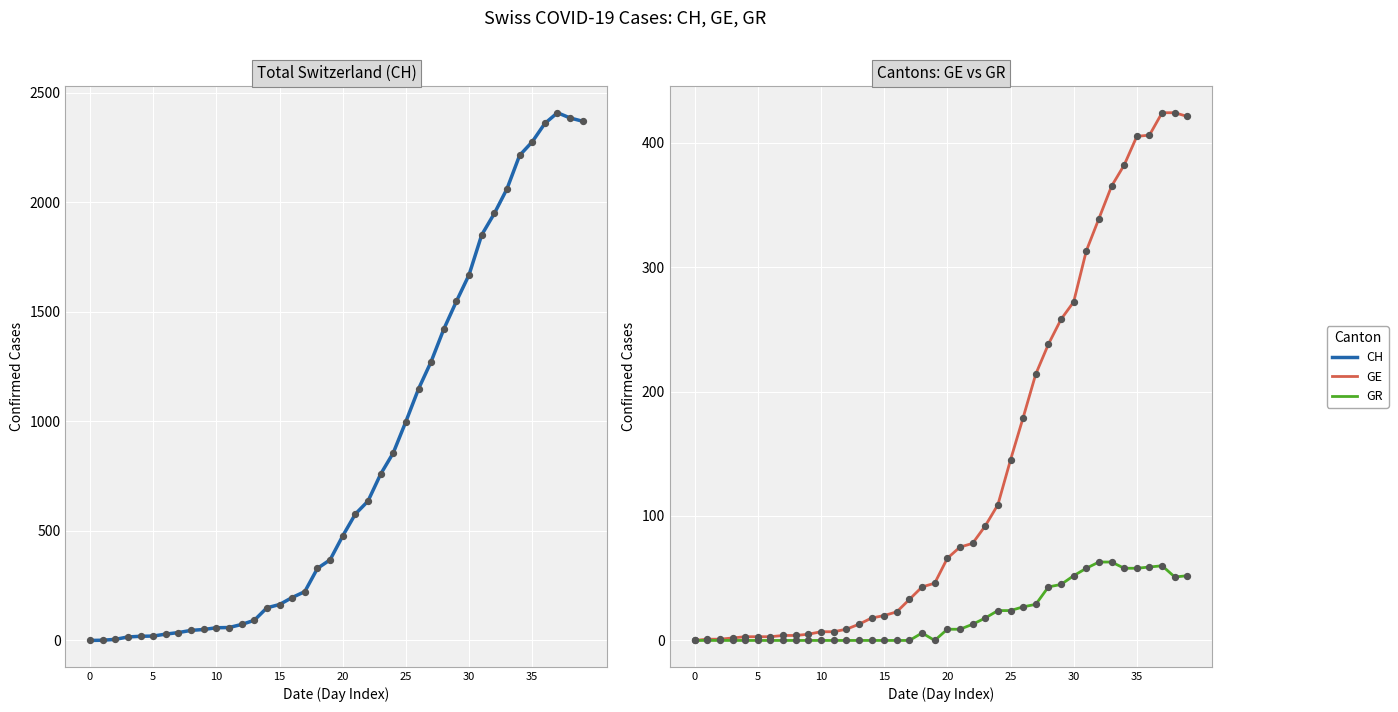

Which series reaches the maximum Y coordinate?

CH